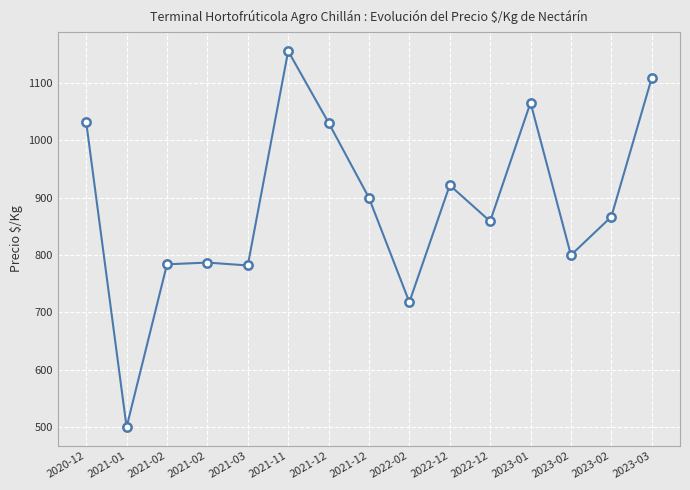

Is it true that the value at 2021-03 is 782?

True